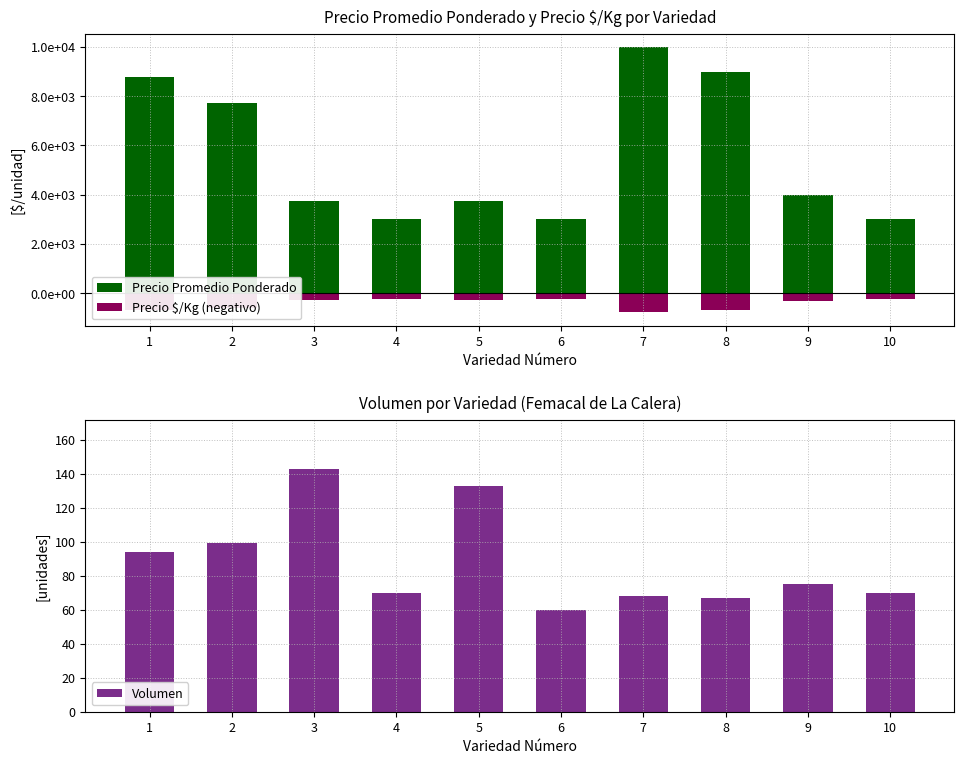

What is the difference between the maximum and minimum values in the Volumen series?

83